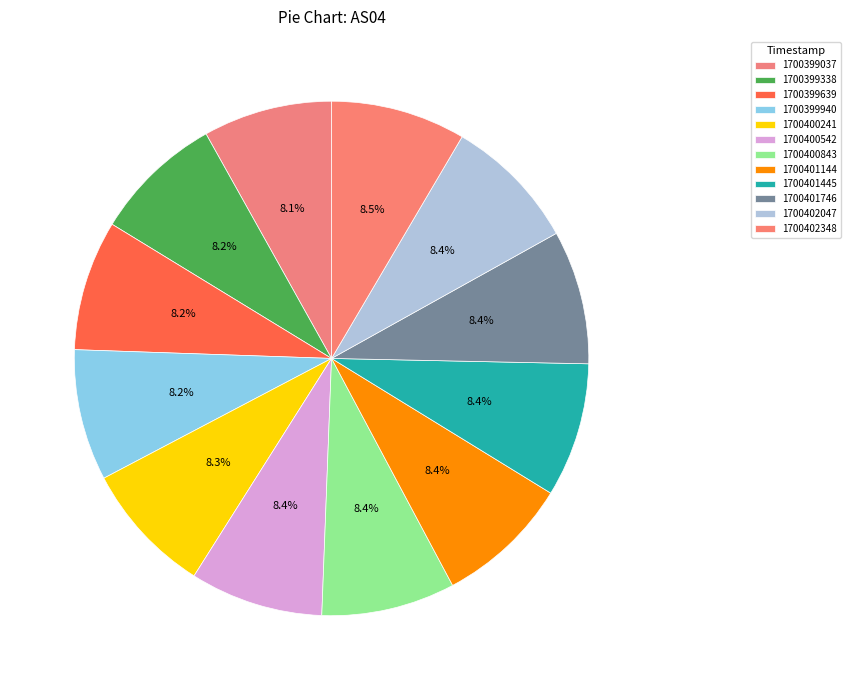

The 1700401445 slice represents 1% of the pie. True or false?

False